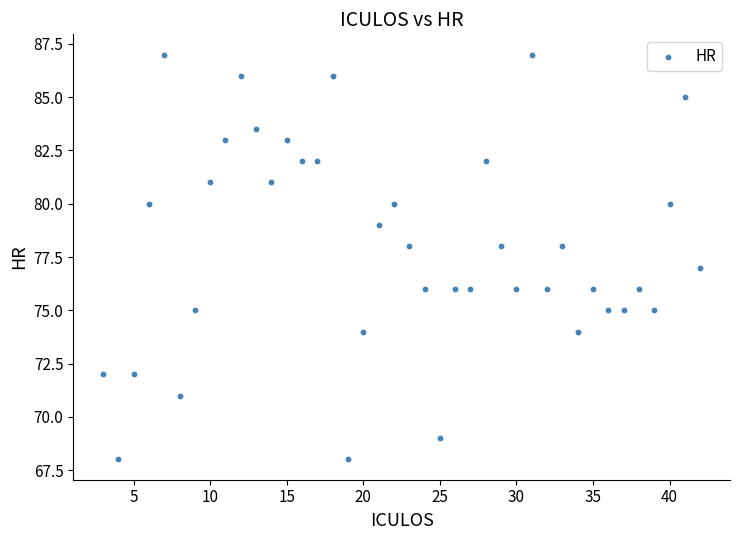

What is the range of X values (max minus min)?

39.0